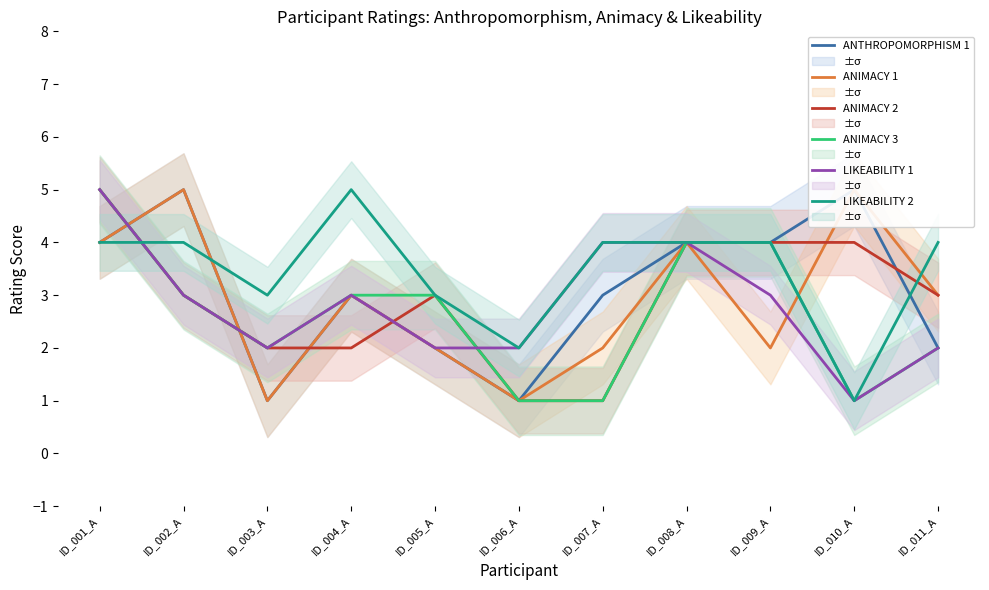

How many data points in LIKEABILITY 2 are less than 4?

4